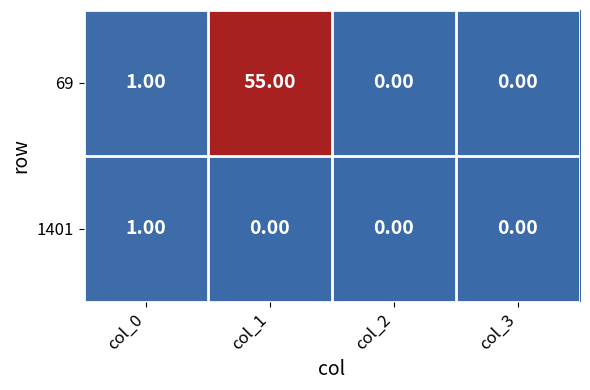

Between col_1 and col_2, which series saw the biggest shift?

69